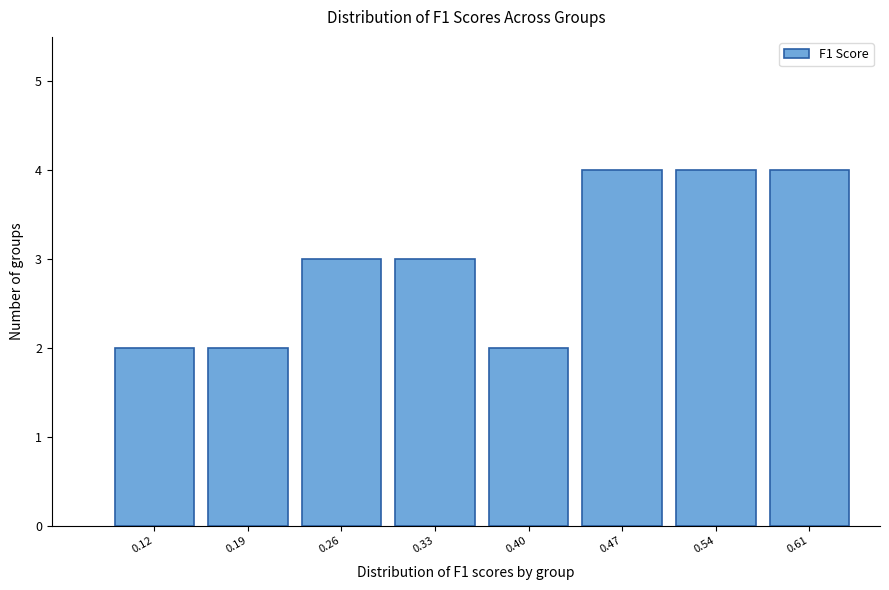

Reading left to right, extract all data points from this chart.

2	2	3	3	2	4	4	4